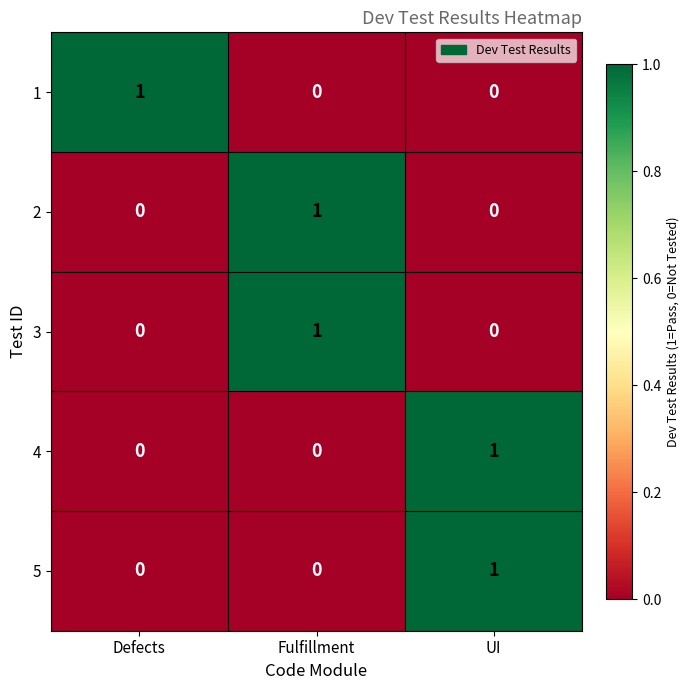

The value of 2 at UI is 0. True or false?

True